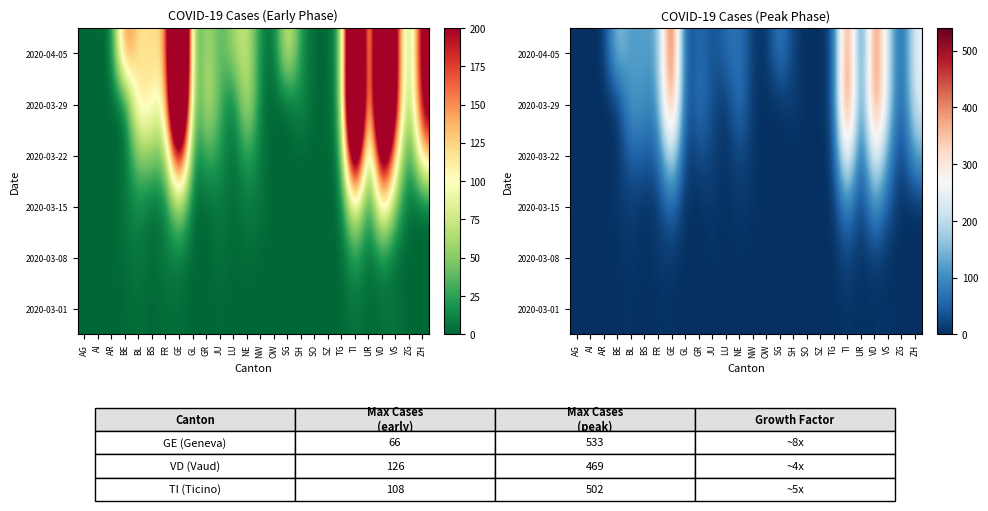

What is the difference between the 2020-03-15 values at AG and NW?

6